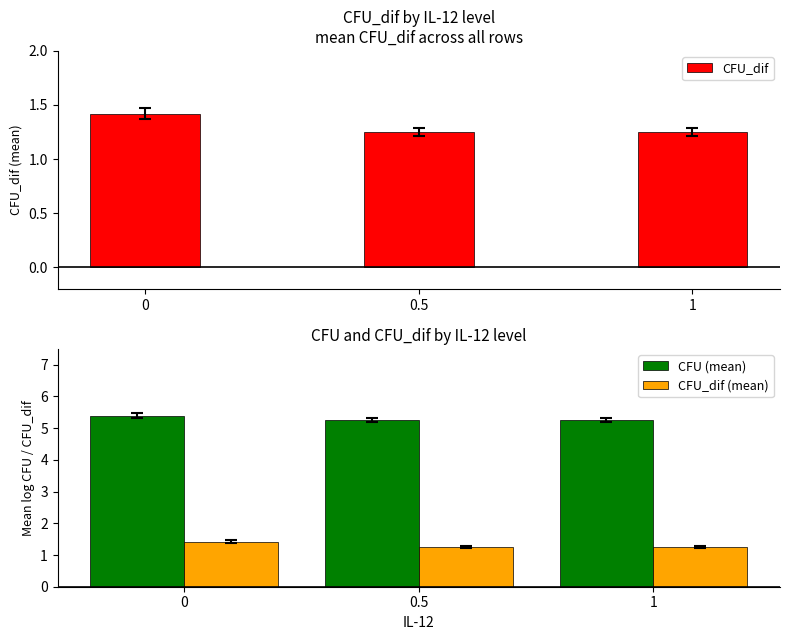

What is the difference between the CFU_dif (mean) values at 0 and 0.5?

0.2